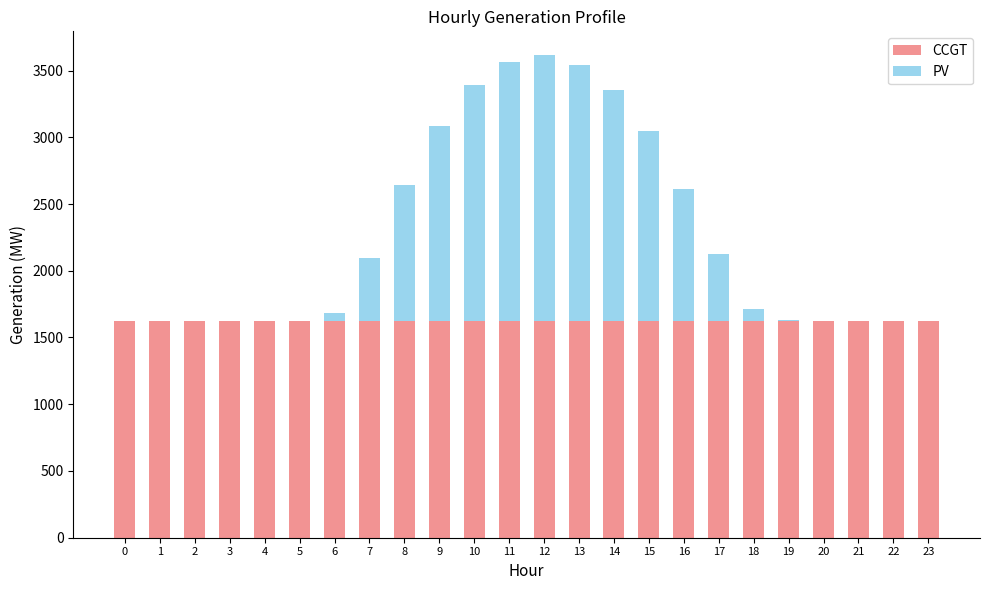

What are all the series names shown in the legend?

CCGT, PV